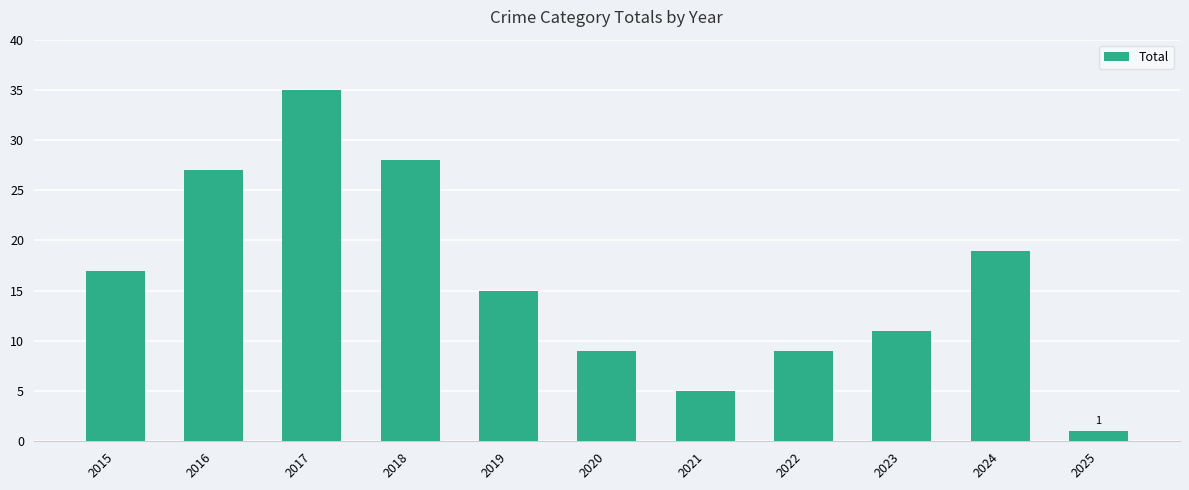

How many categories are shown in the chart?

11